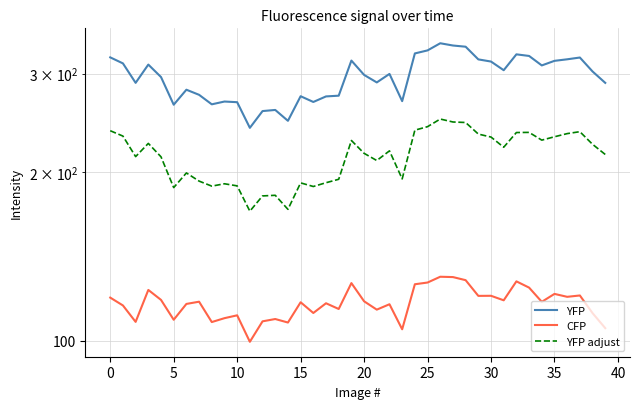

At which label is CFP closest to 114?

18